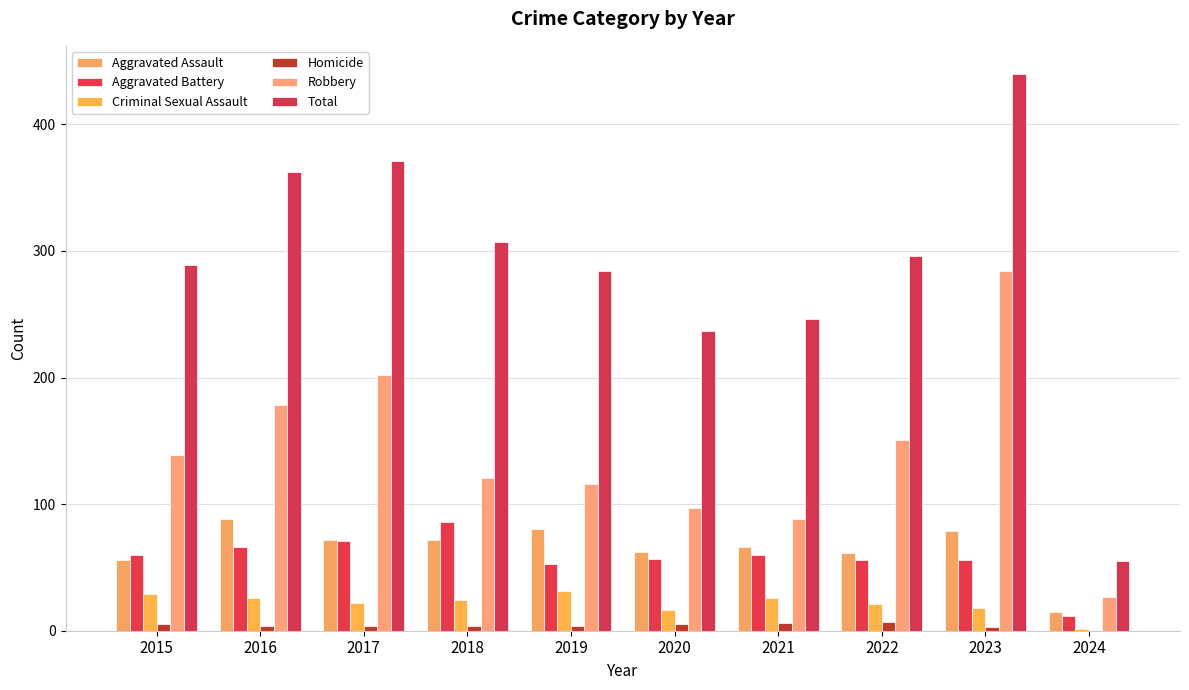

Which series changed the most between 2018 and 2024?

Total